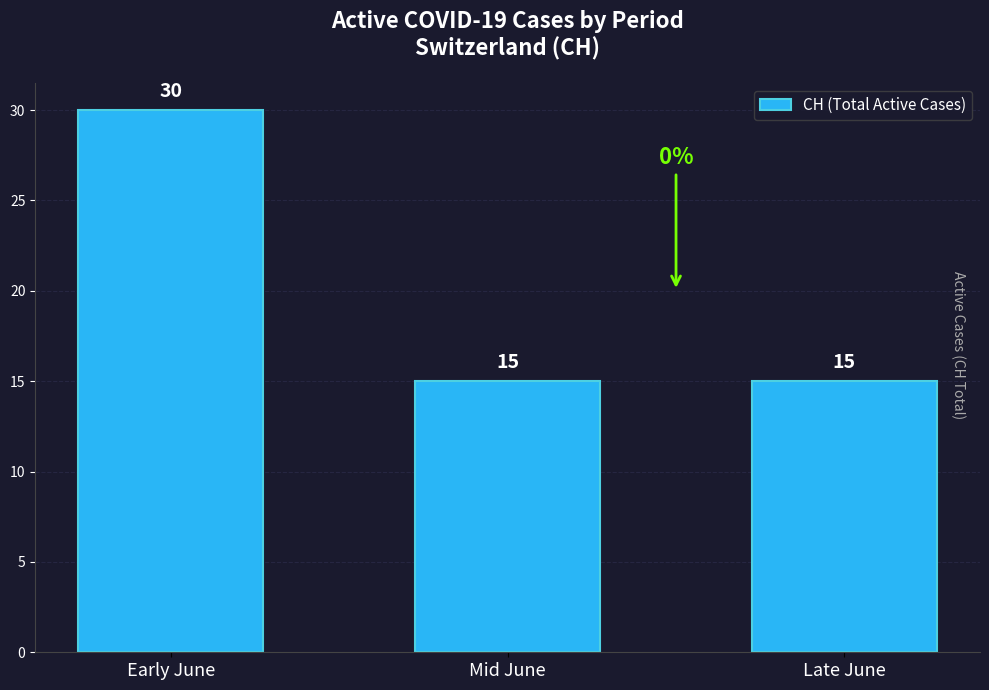

What is the minimum value shown in the chart?

15